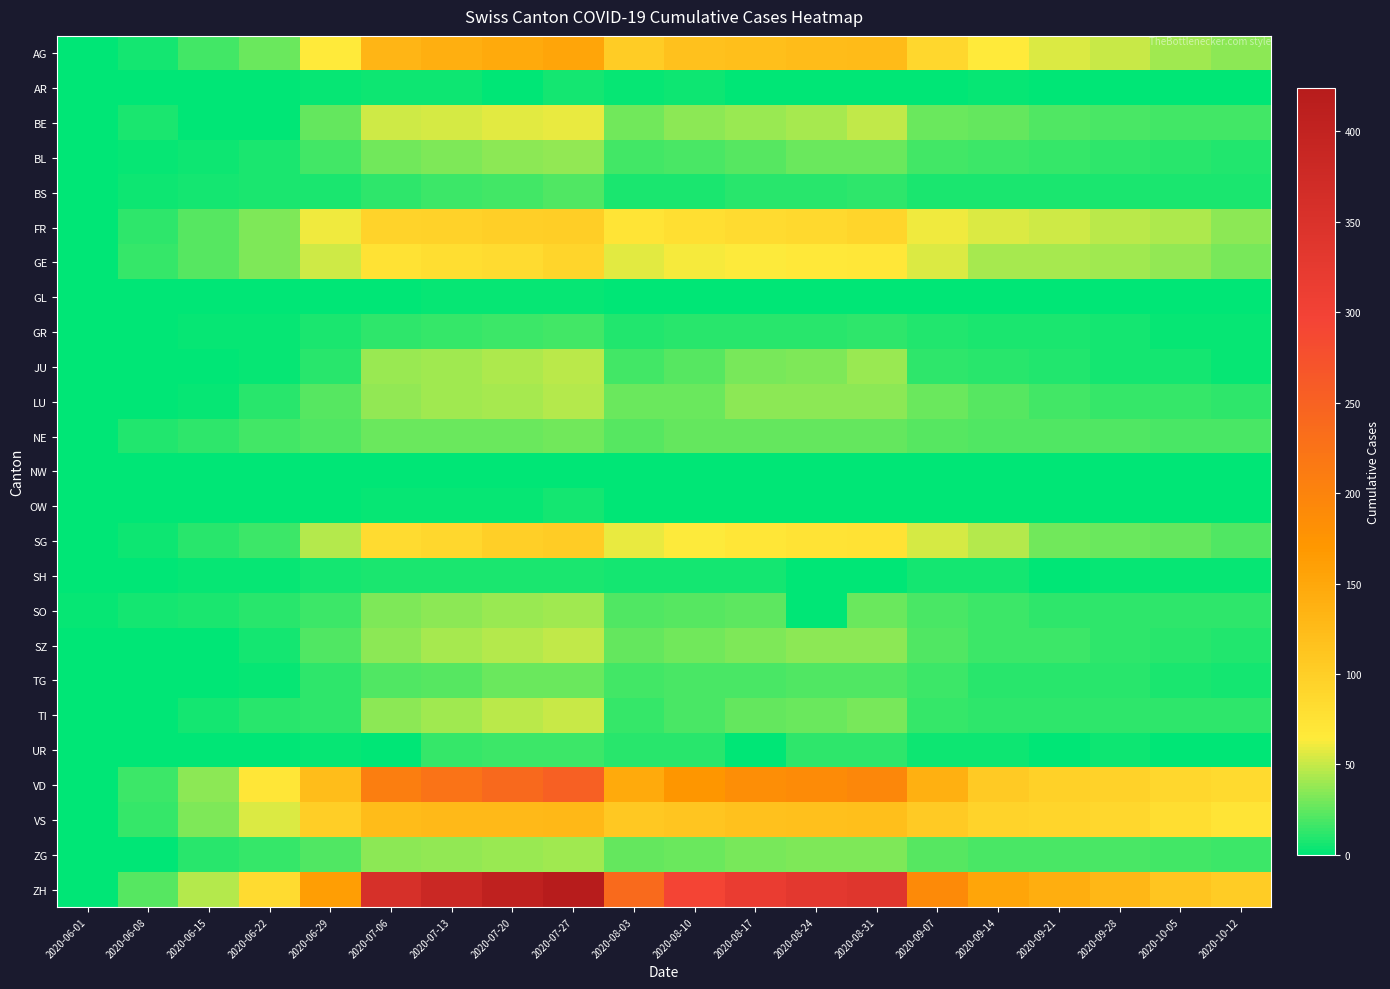

At which category is the sum across all series the highest?

2020-07-27